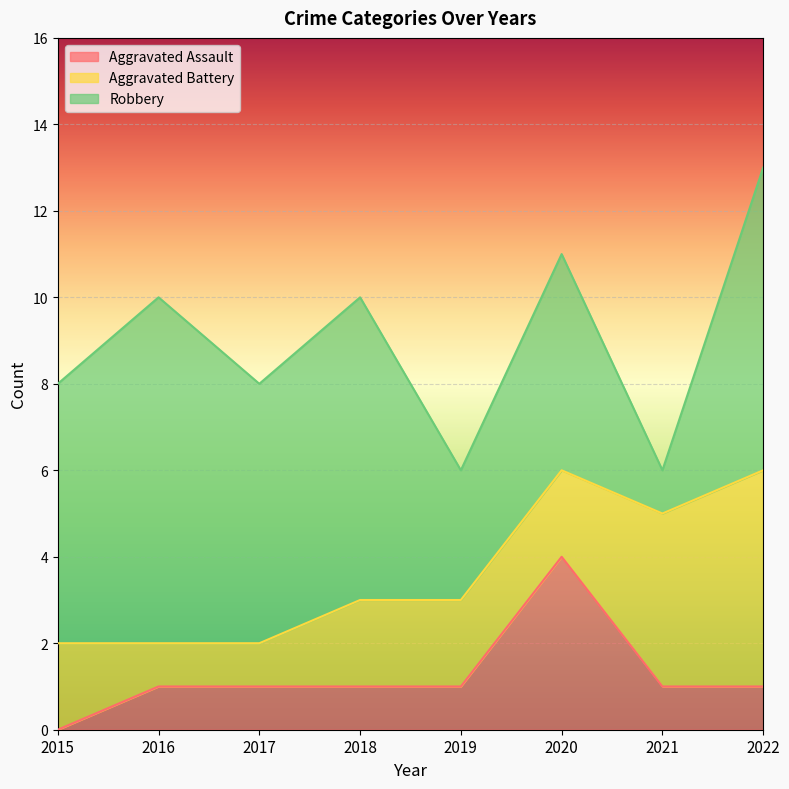

True or false: Aggravated Assault and Aggravated Battery intersect in this chart.

True